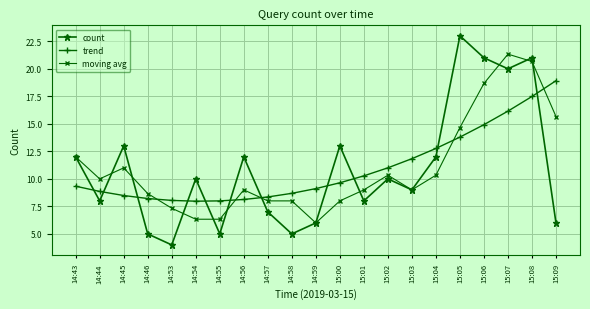

True or false: count has more than 0 points higher than both neighbors.

True